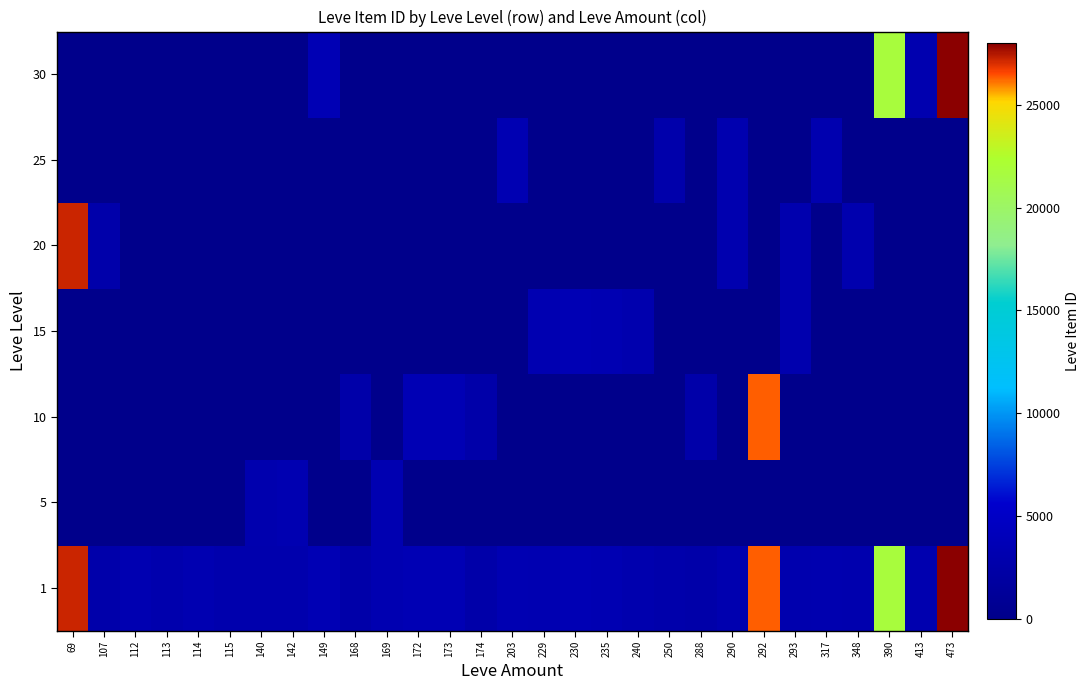

Which label corresponds to the smallest value in the chart?

69